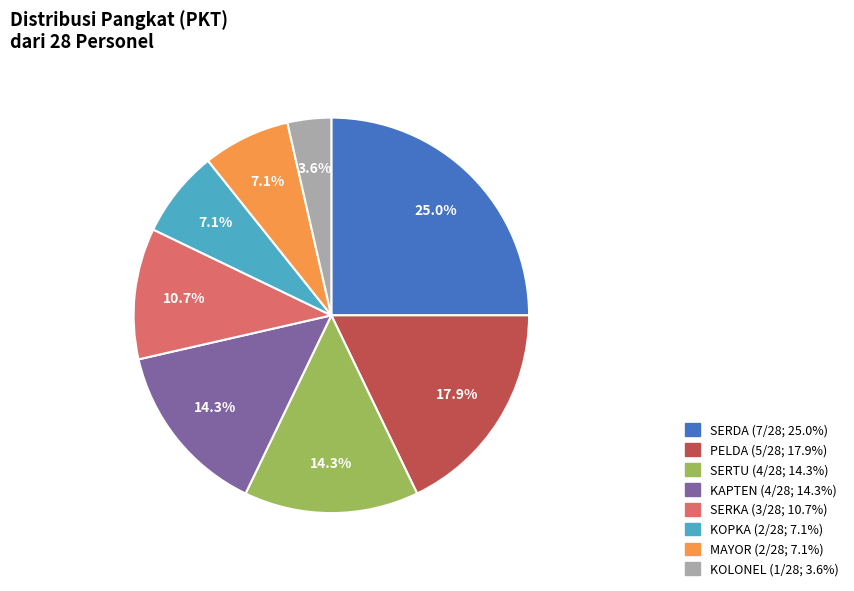

Which slice is the largest?

SERDA